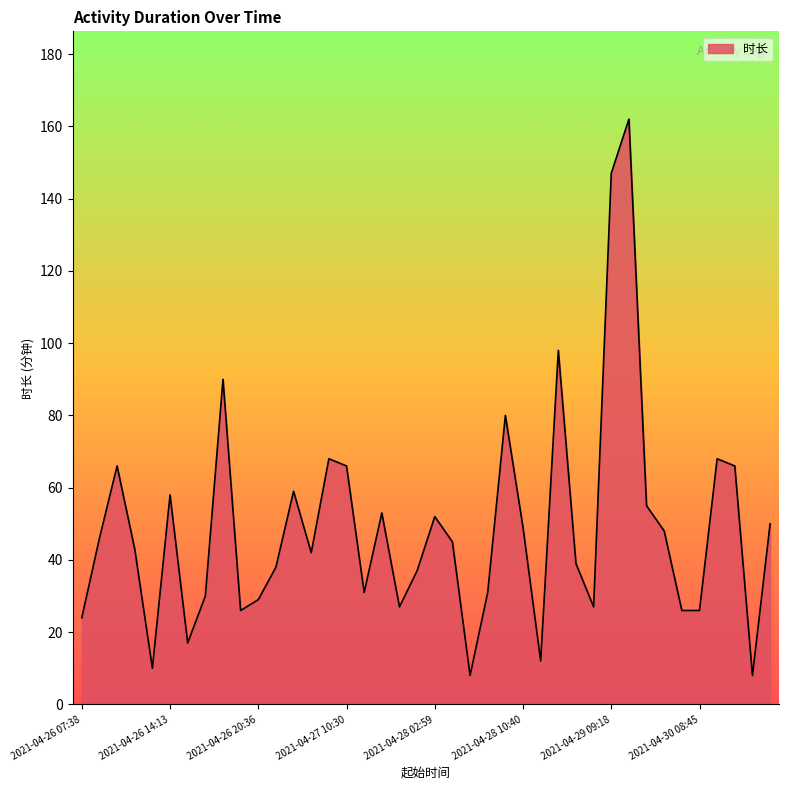

What is the difference between the maximum and minimum values?

154